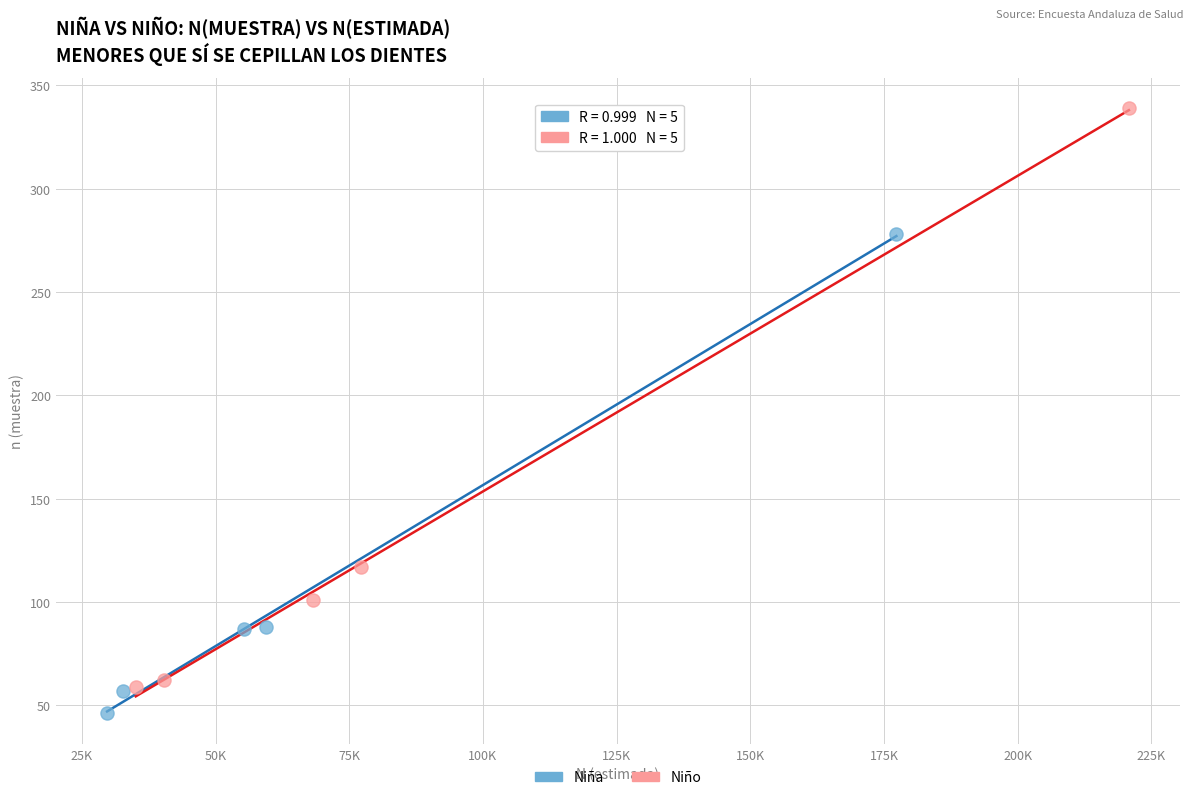

Which series has the widest spread of Y values?

Niño